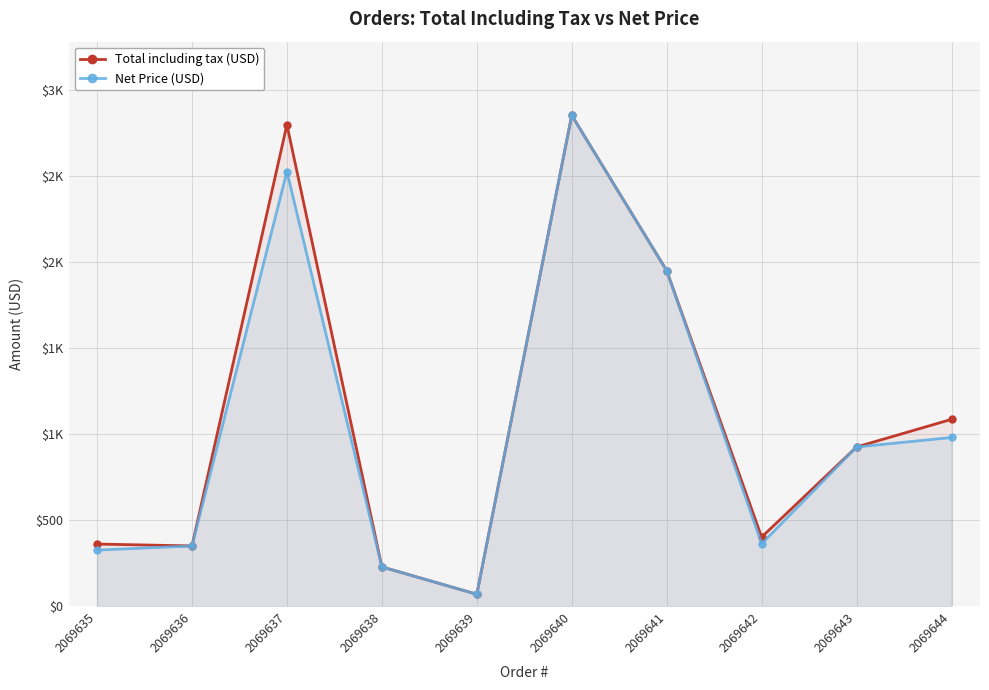

At which label does Total including tax (USD) reach its minimum?

2069639